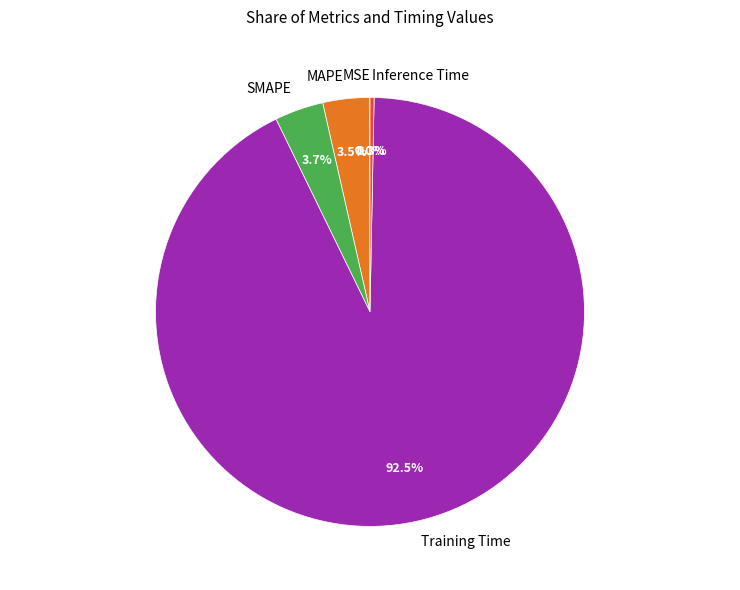

Which slice is the largest?

Training Time